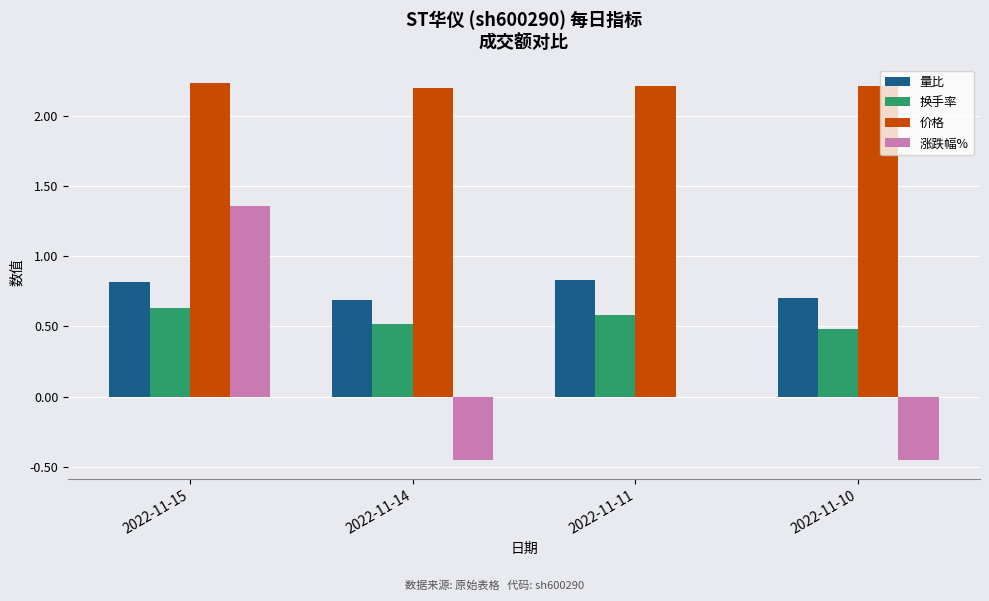

Is the value of 量比 at 2022-11-11 greater than the value of 价格 at 2022-11-11?

No